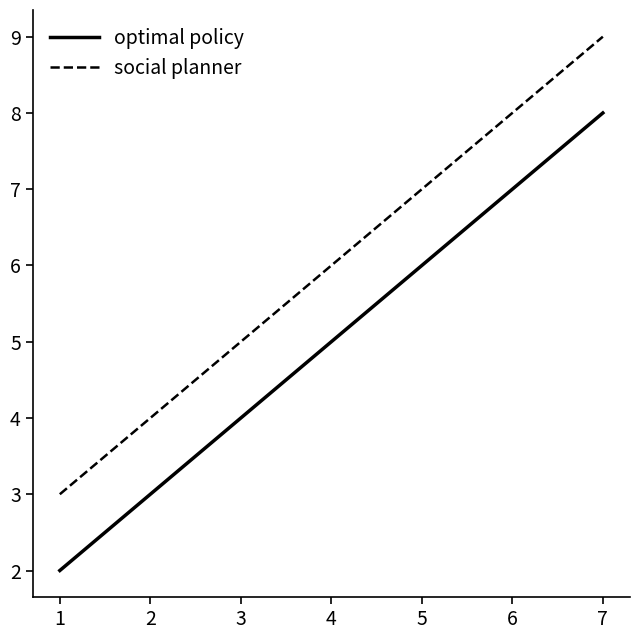

List the labels in order of social planner value, largest first.

7, 4, 1